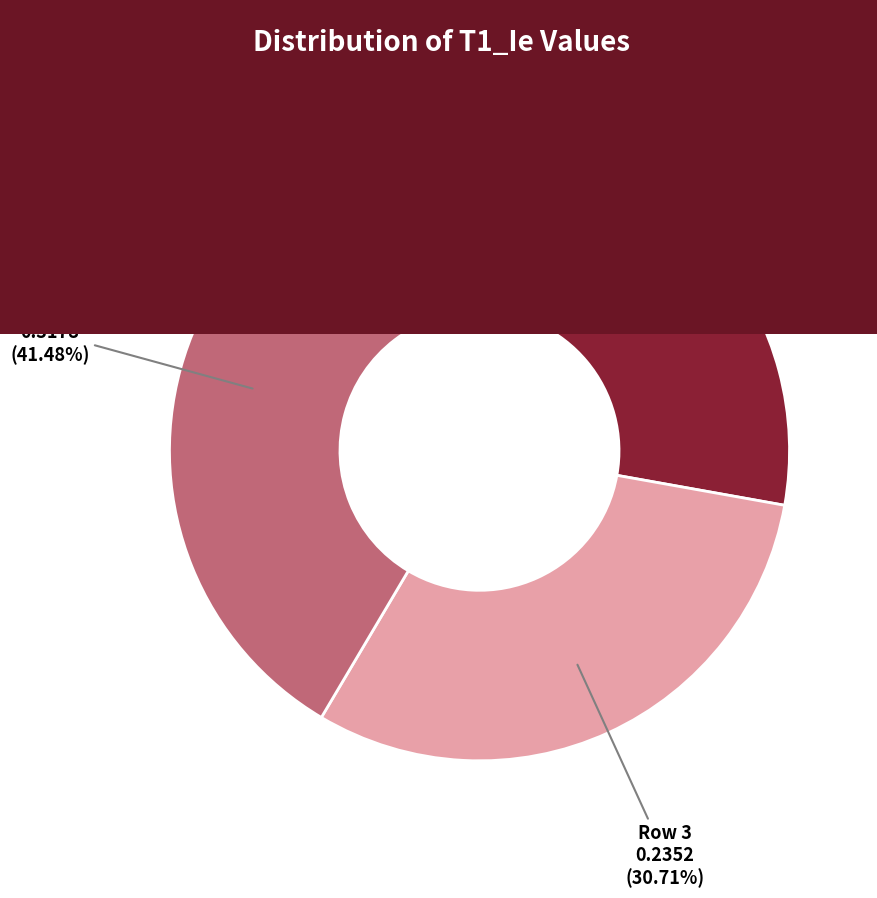

Is there a majority slice in this chart?

No